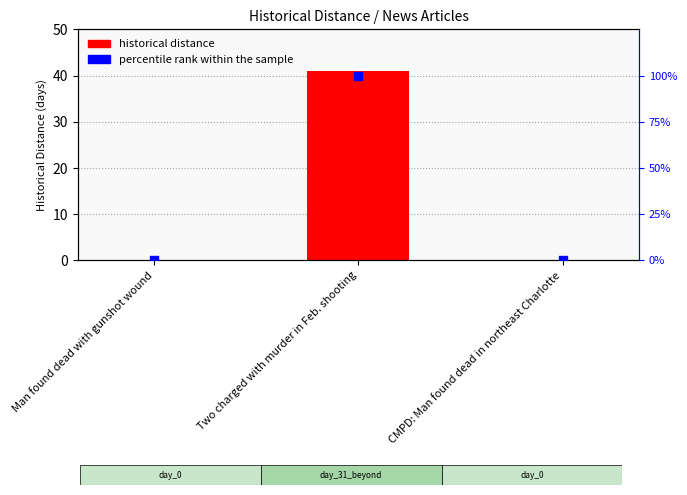

What are all the series names shown in the legend?

historical distance, percentile rank within the sample